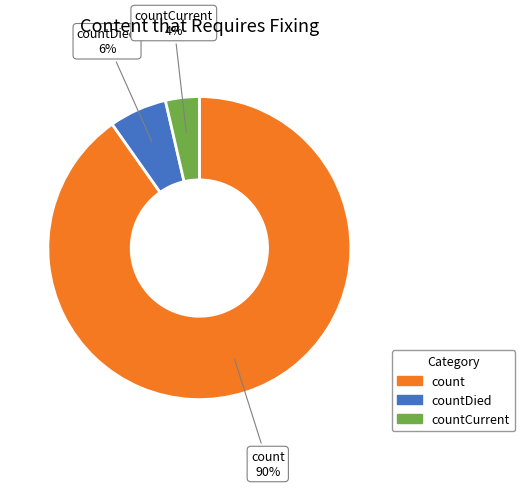

What is the majority slice?

count